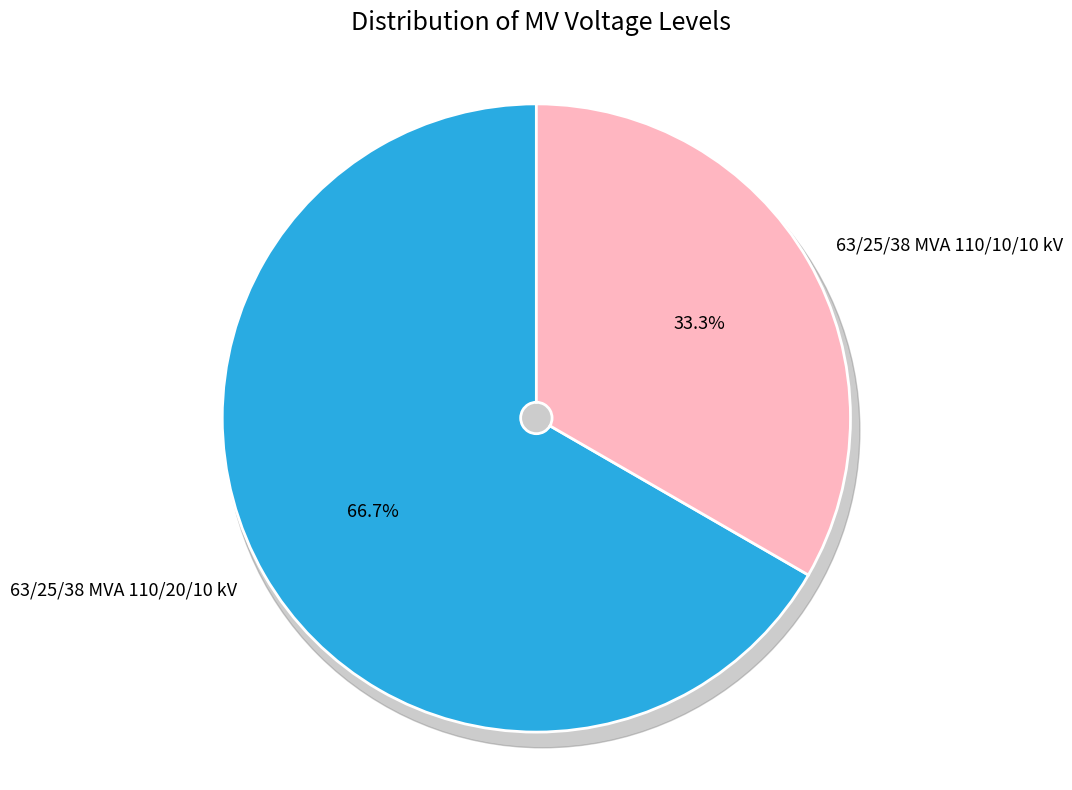

Which slice is the smallest?

63/25/38 MVA 110/10/10 kV